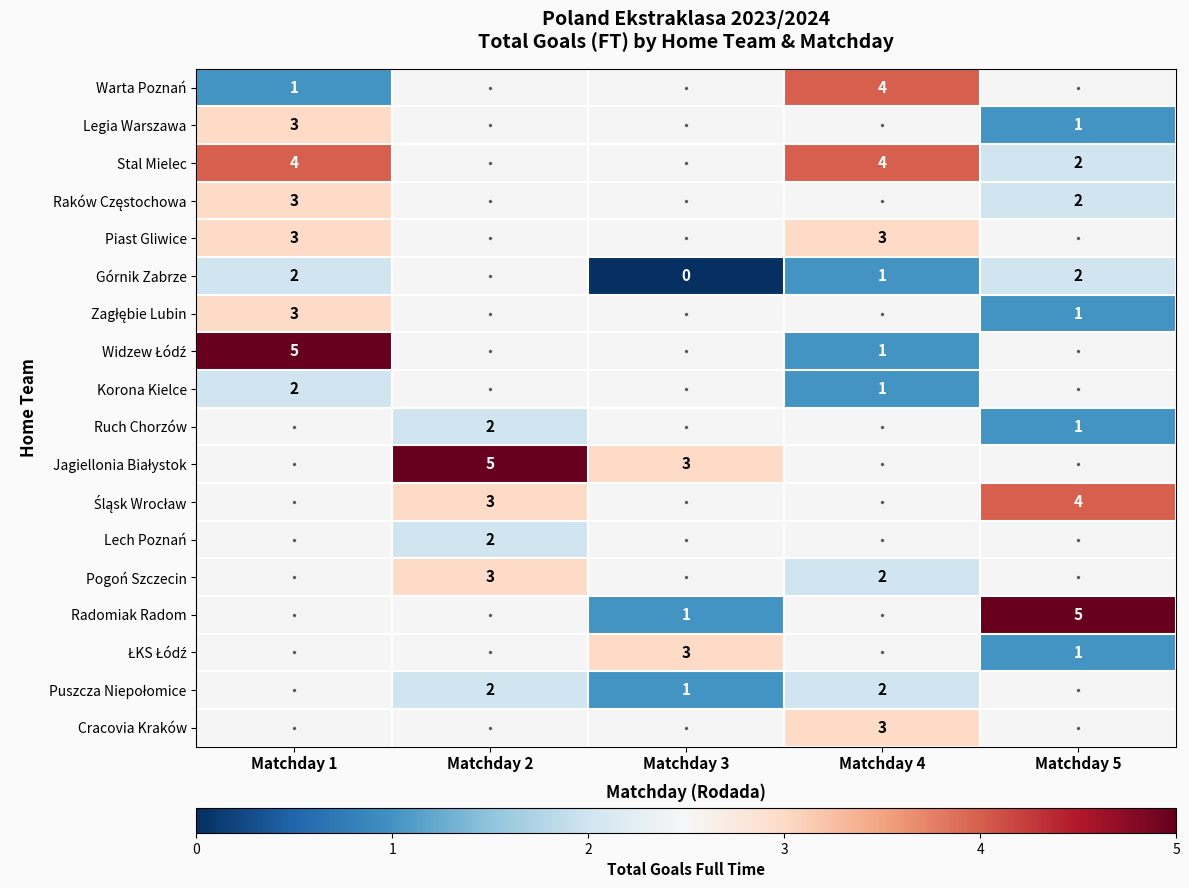

The value of Warta Poznań at Matchday 1 is 0. True or false?

False